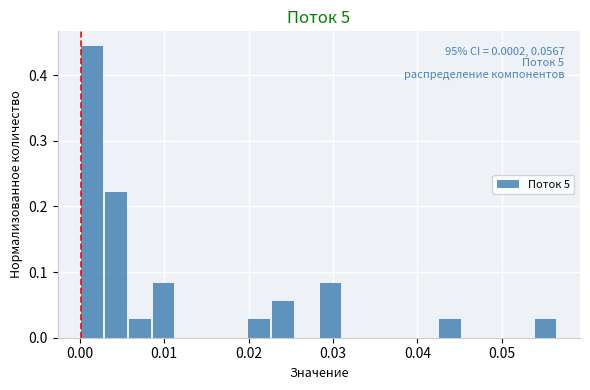

Around what value on the x-axis is the tallest bar? Give the approximate position of its centre, as read against the axis.

0.001